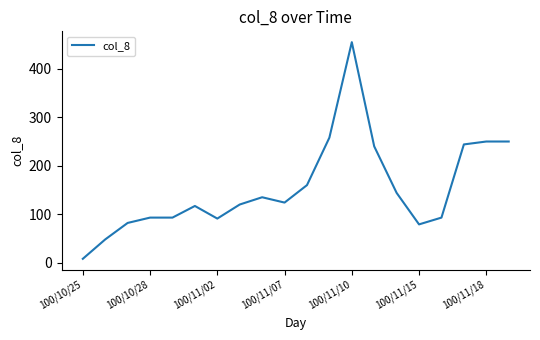

What is the greatest value displayed?

455